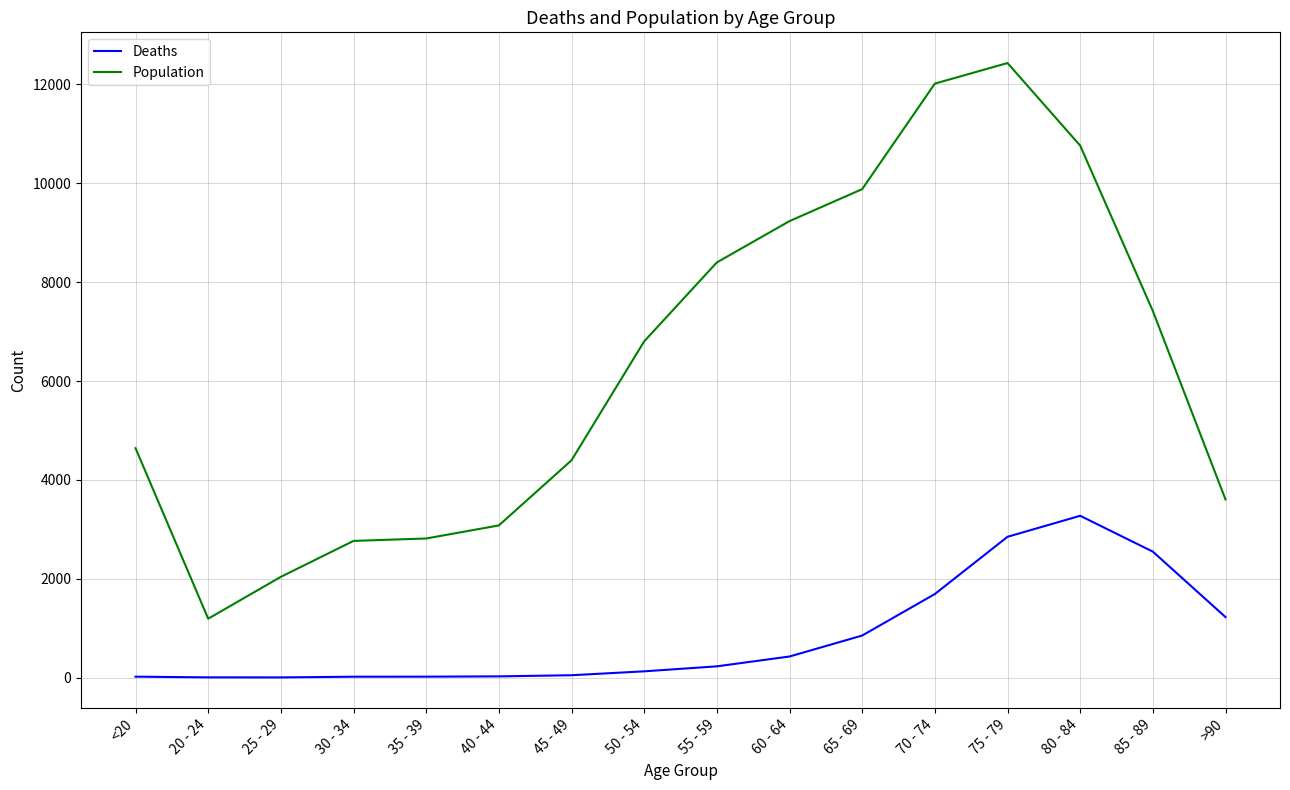

What is the difference between the highest and lowest values at 40 - 44?

3054